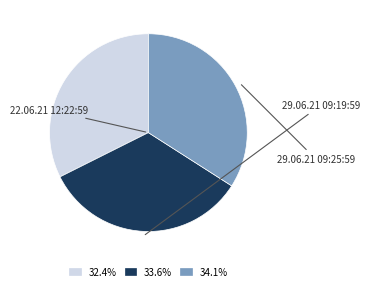

Does any single category account for the majority?

No